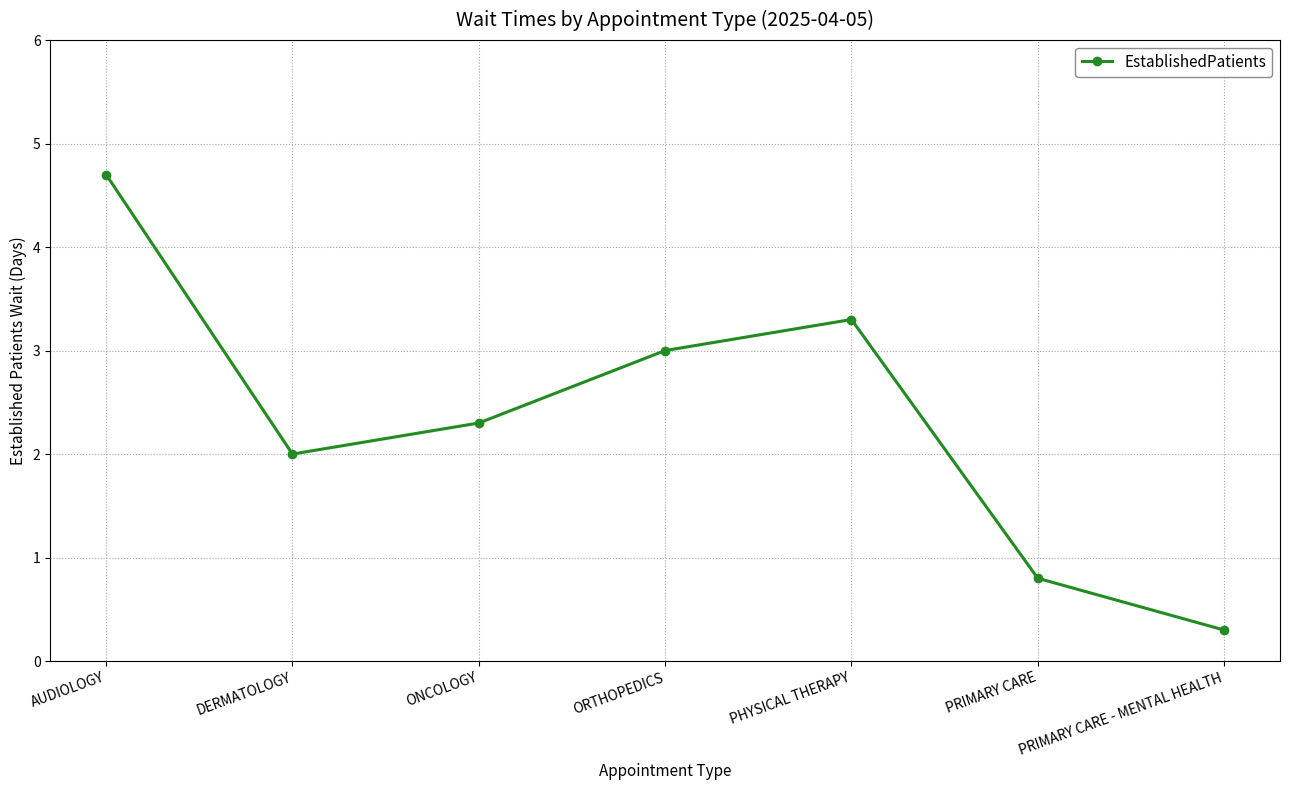

What is the difference between the values at ORTHOPEDICS and PRIMARY CARE - MENTAL HEALTH?

2.7